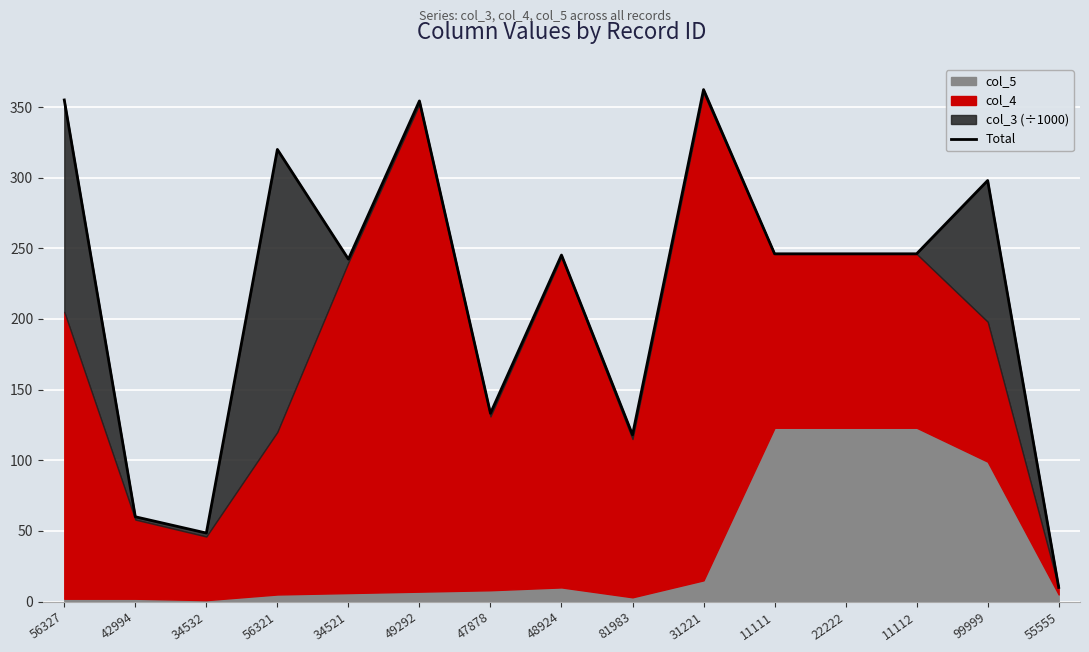

True or false: the data shows 200.4 at 56327.

False